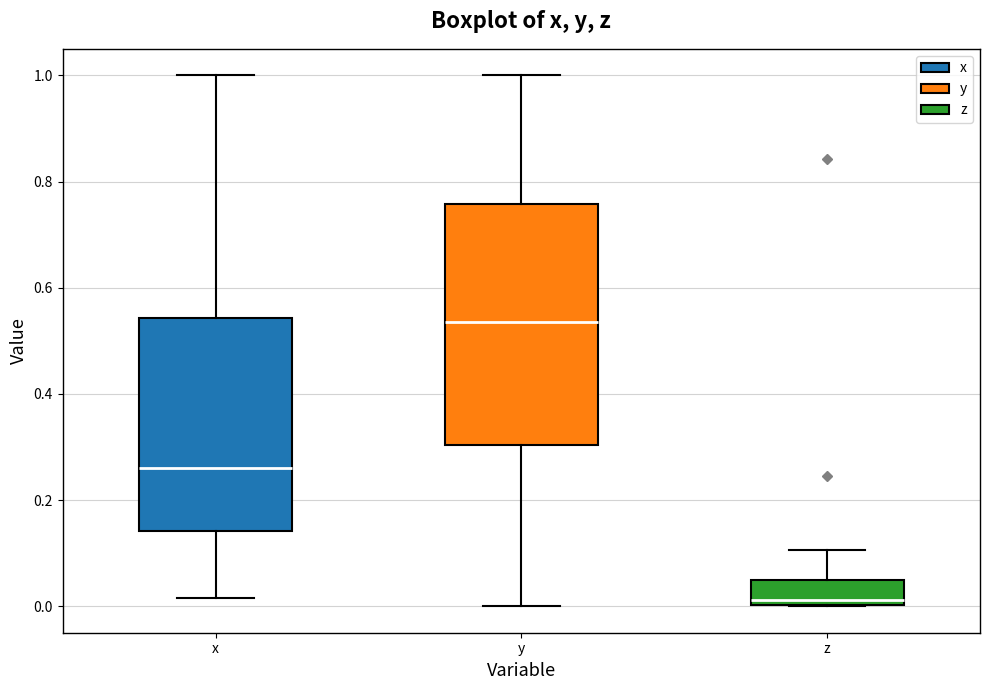

Reading left to right, transcribe this box plot: for each box, give where its median line is, the range the box spans, and where its two whiskers end, as read against the y-axis. The values are not printed on the chart, so give them approximately, as read against the axis.

x: median 0.26, box 0.14 to 0.54, whiskers 0.02 to 1.00
y: median 0.54, box 0.30 to 0.76, whiskers 0.00 to 1.00
z: median 0.02, box 0.00 to 0.04, whiskers 0.00 to 0.10